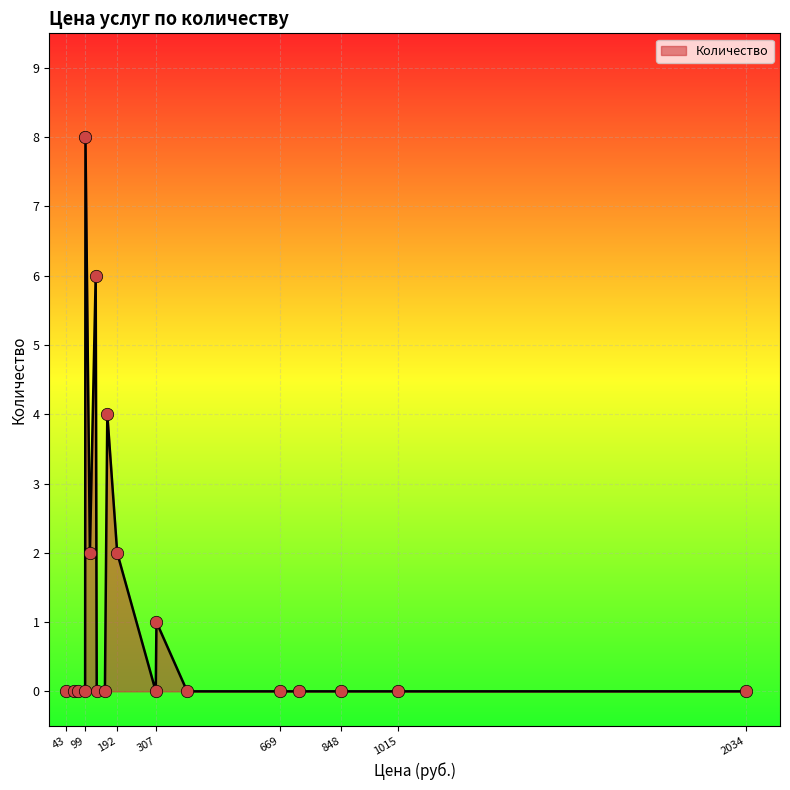

What is the greatest value displayed?

8